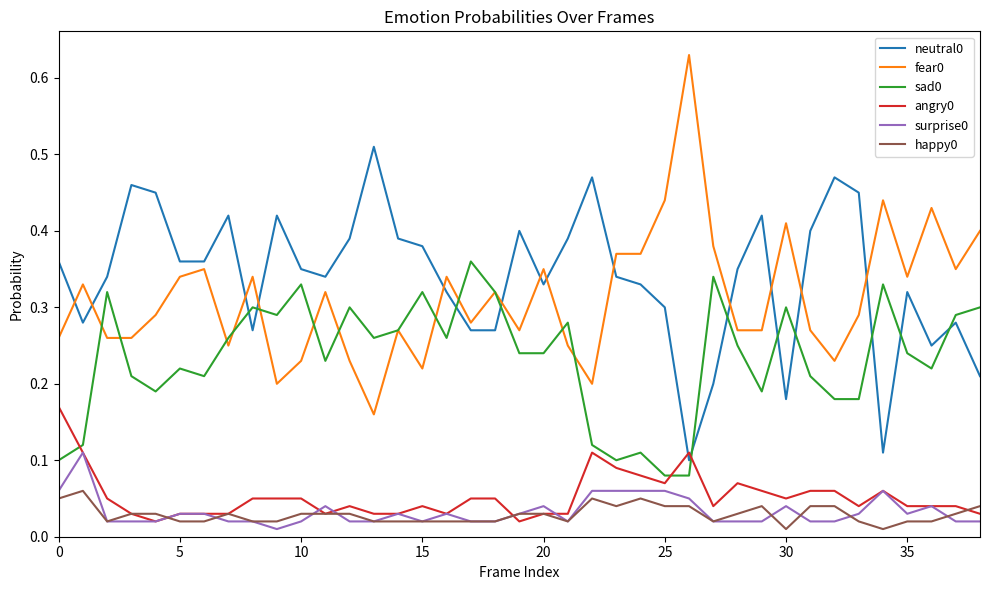

True or false: neutral0 and happy0 cross at least once.

False